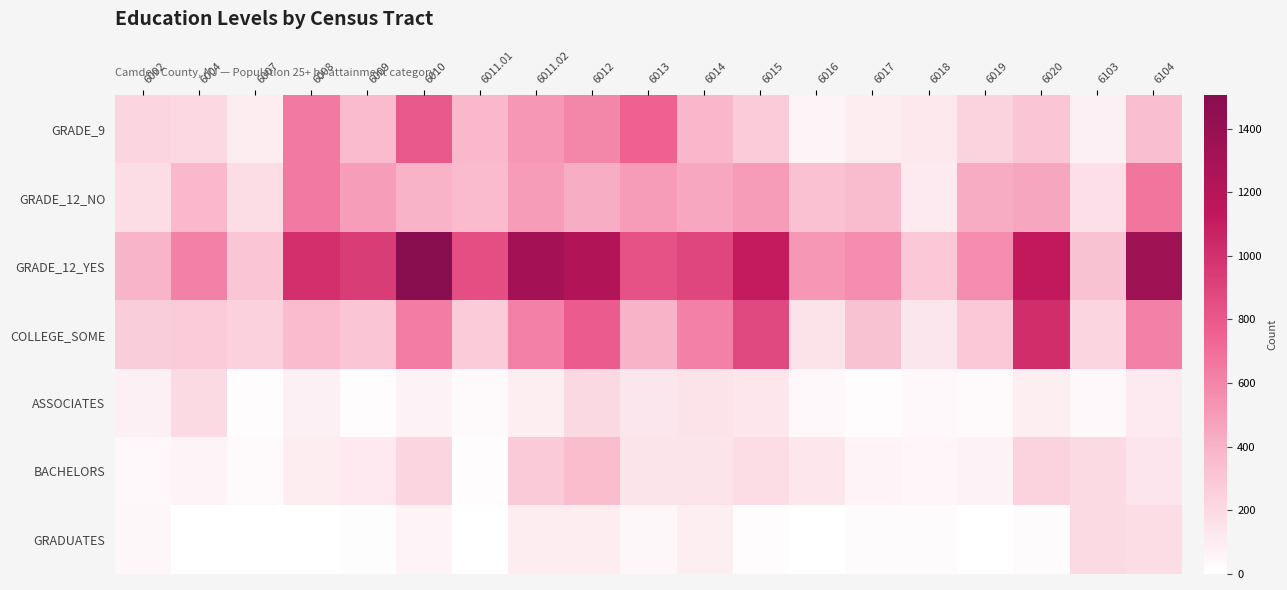

Which has a higher value, 6020 or 6016?

6020